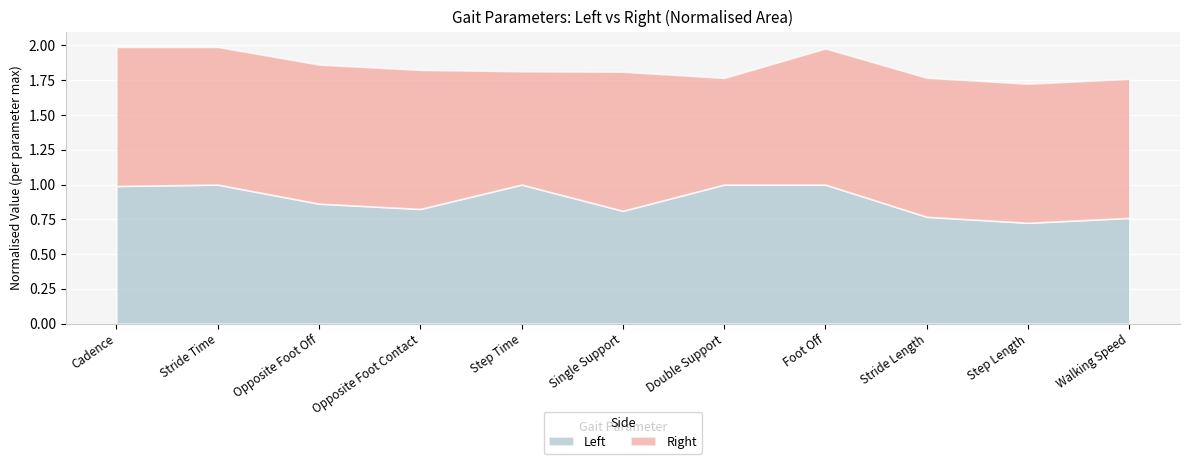

The Left series shows 1.3 at Stride Time. True or false?

False